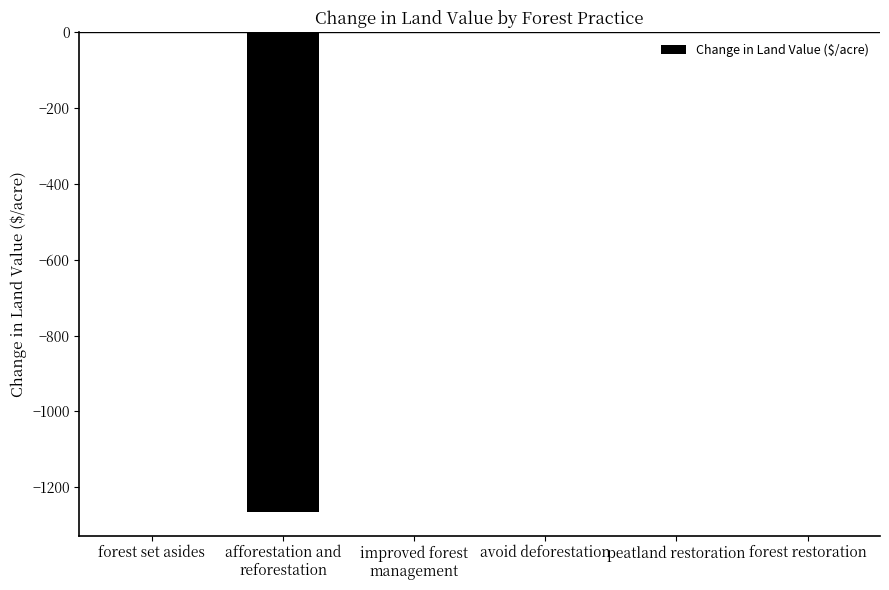

True or false: the data shows 493.1 at peatland restoration.

False